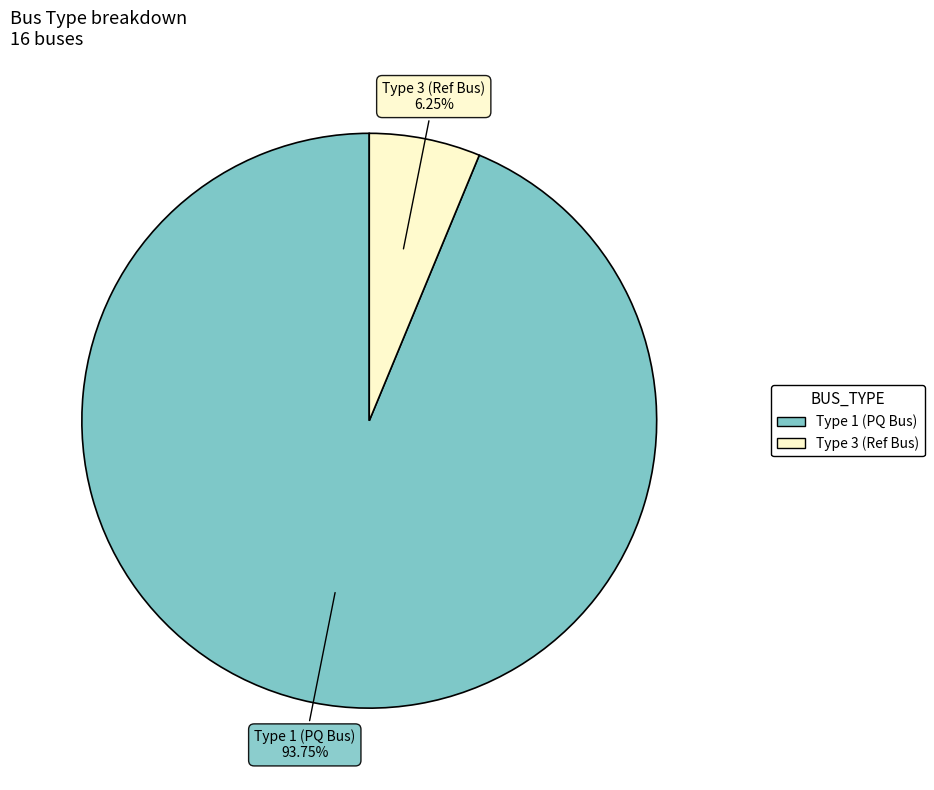

How many slices are in this pie chart?

2